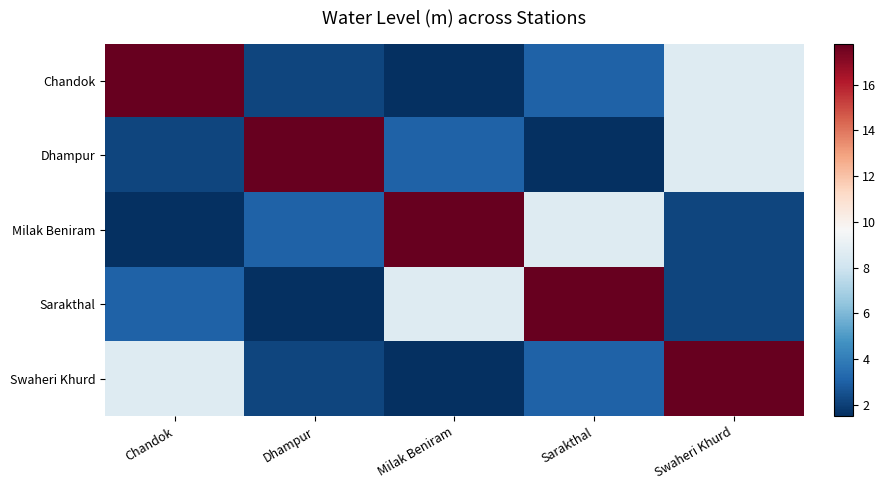

At which category is the sum across all series the highest?

Swaheri Khurd